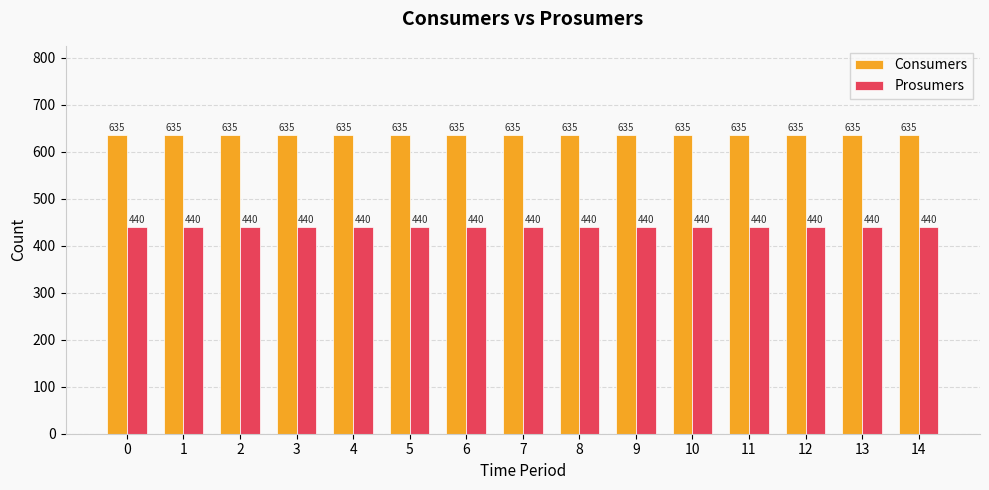

Rank the series at 13 from lowest to highest value.

Prosumers, Consumers